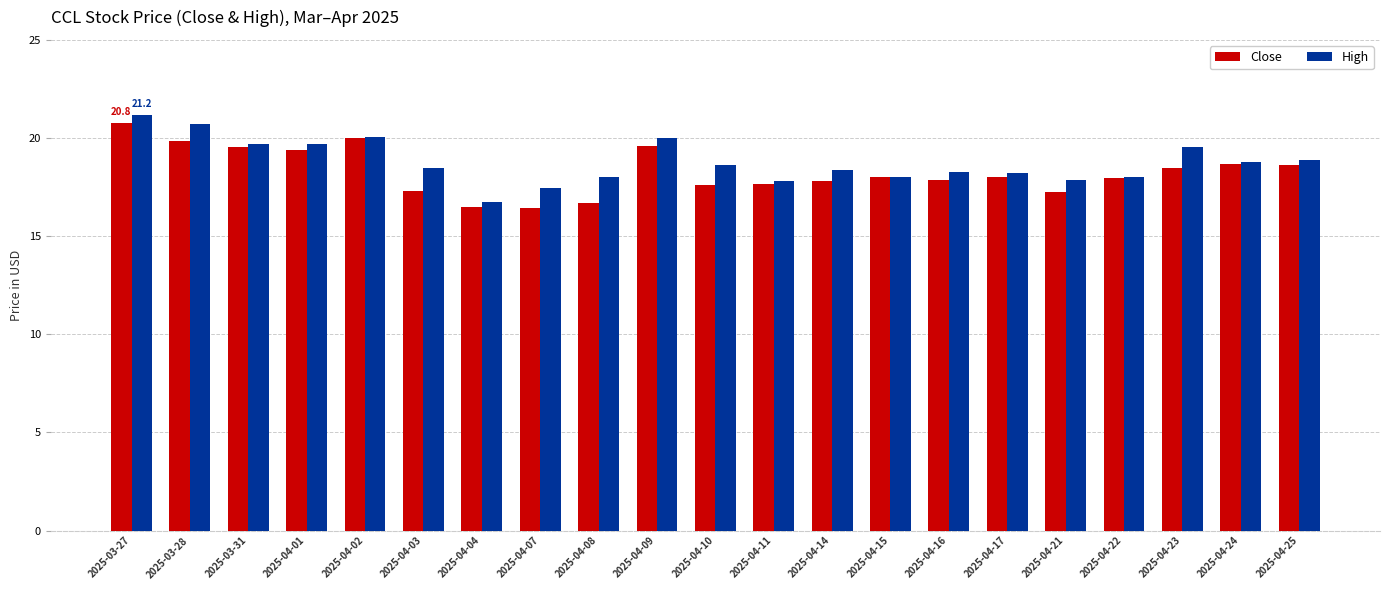

What is the difference between the highest and lowest values at 2025-04-10?

1.0